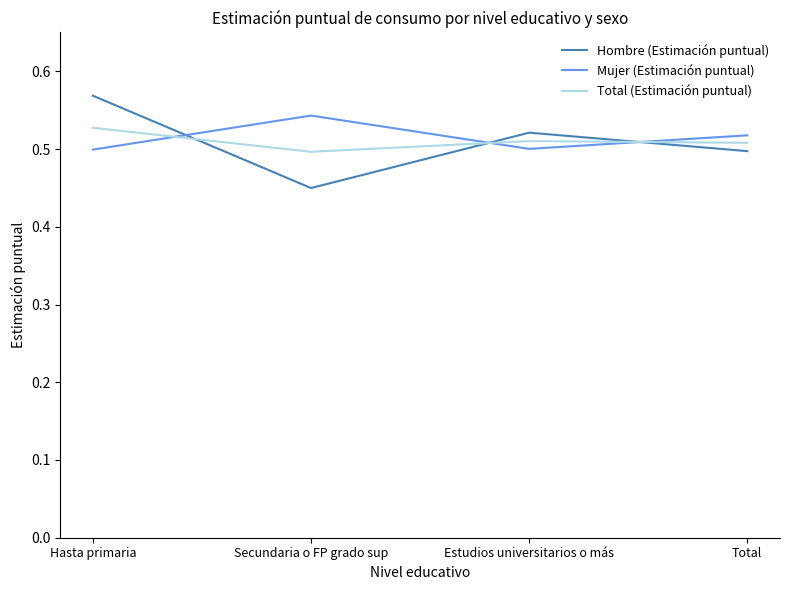

At which label is Hombre (Estimación puntual) closest to 0?

Secundaria o FP grado sup